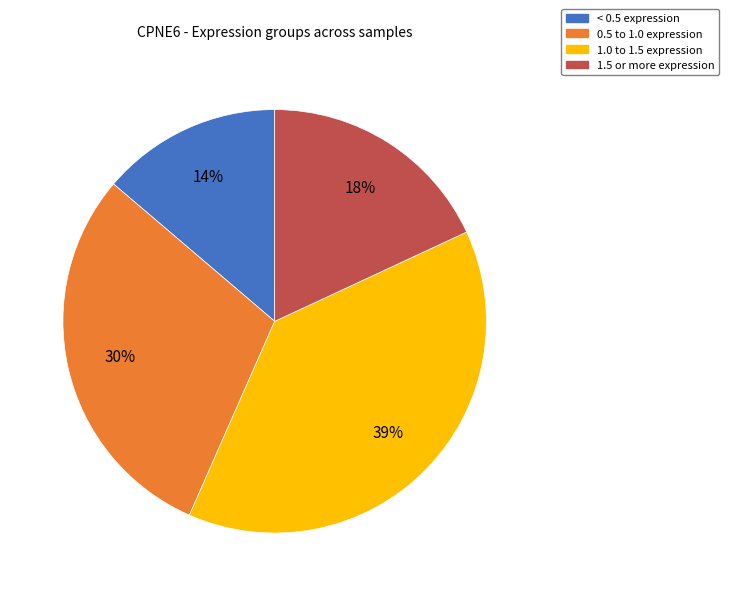

How many slices are in this pie chart?

4